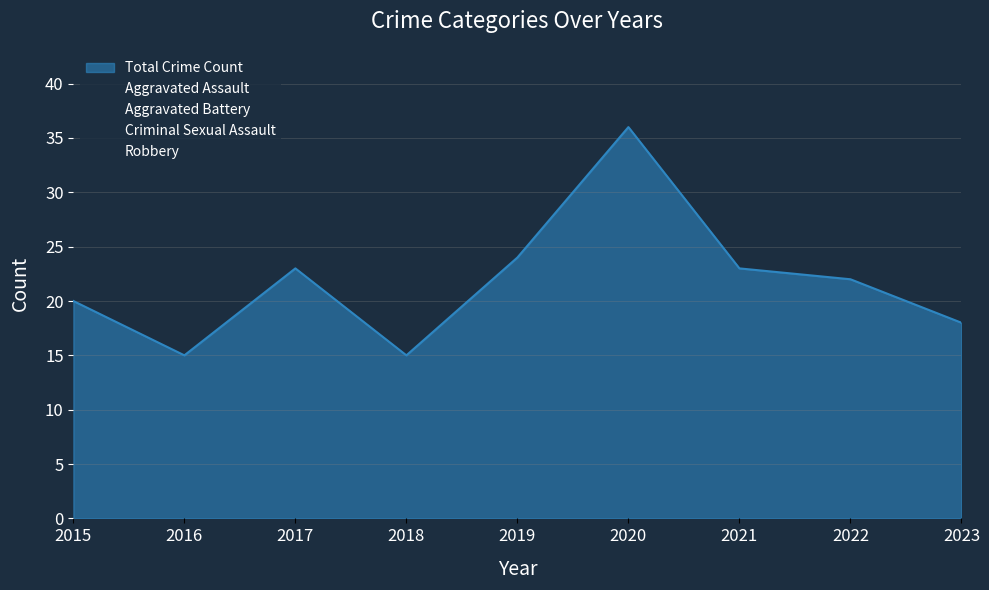

At which category is the sum across all series the highest?

2020